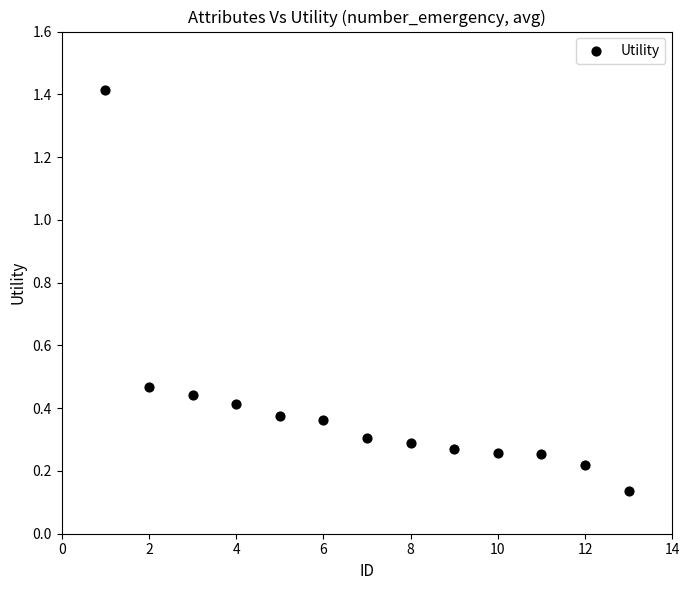

What is the range of Y values (max minus min)?

1.3